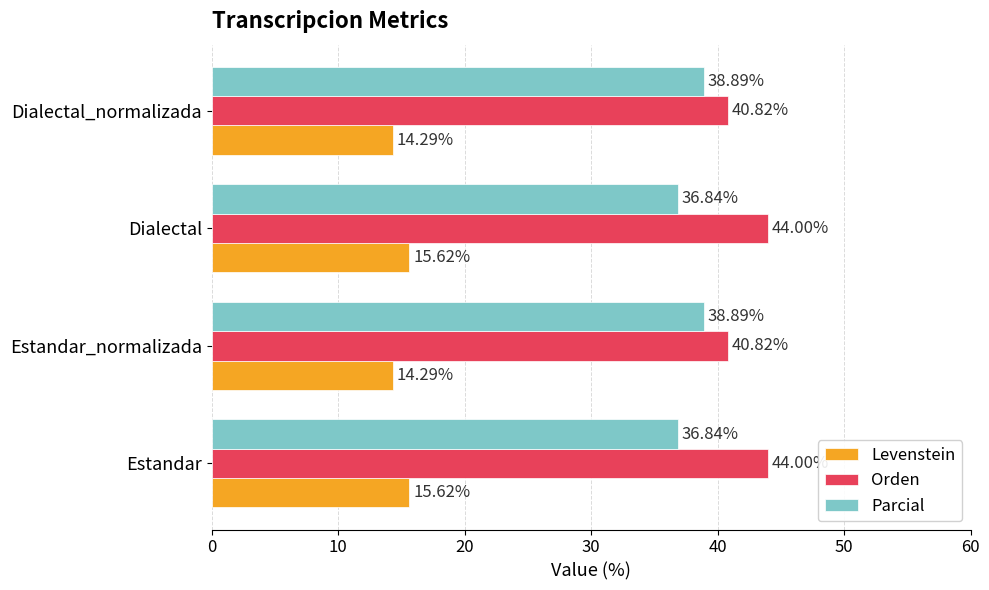

What are all the series names shown in the legend?

Levenstein, Orden, Parcial